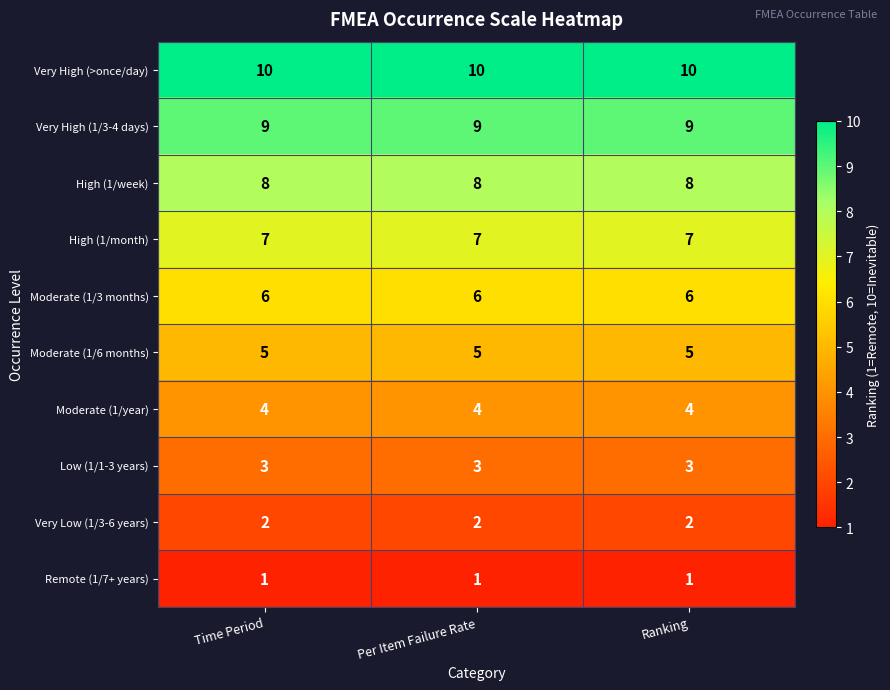

Read the High (1/month) value at Ranking.

7